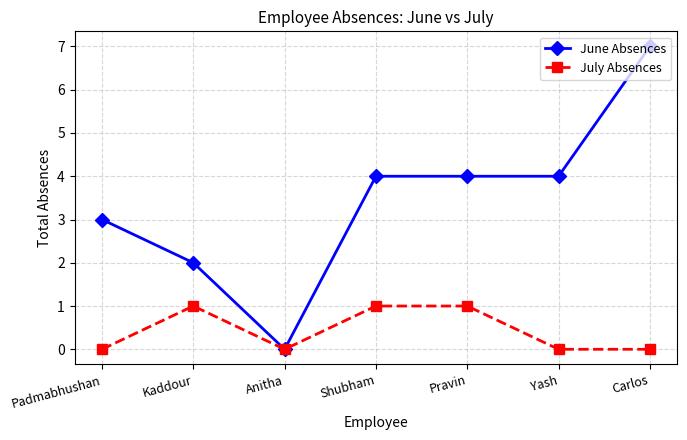

List the series in order of their peak value, highest first.

June Absences, July Absences